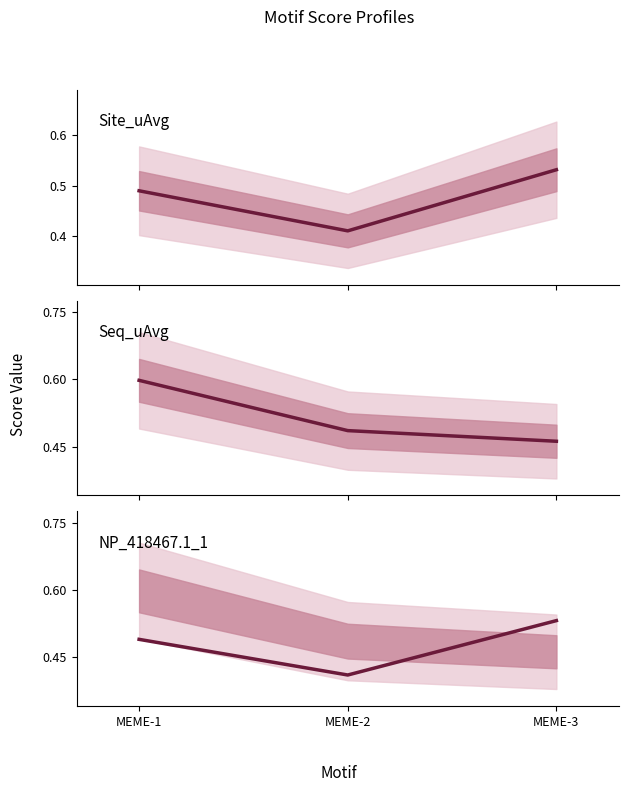

What is the spread (max minus min) of values at MEME-3?

0.1